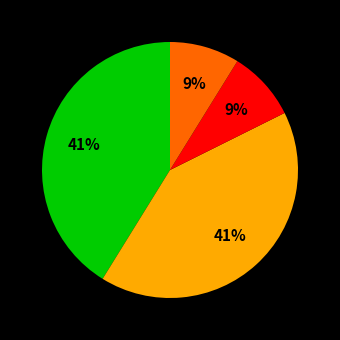

To the nearest percent, what is the difference between the largest and smallest slice percentages?

32%